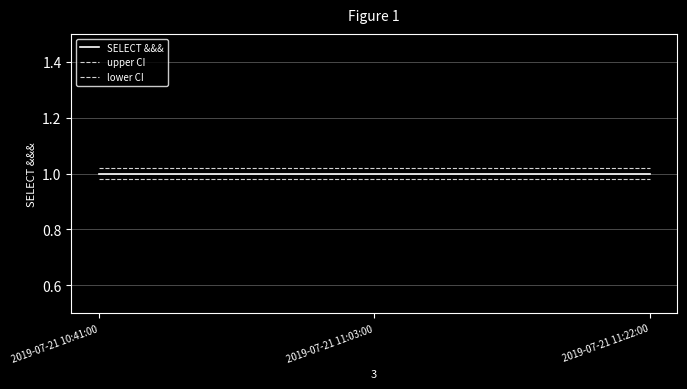

Which series has the largest total across all categories?

upper CI